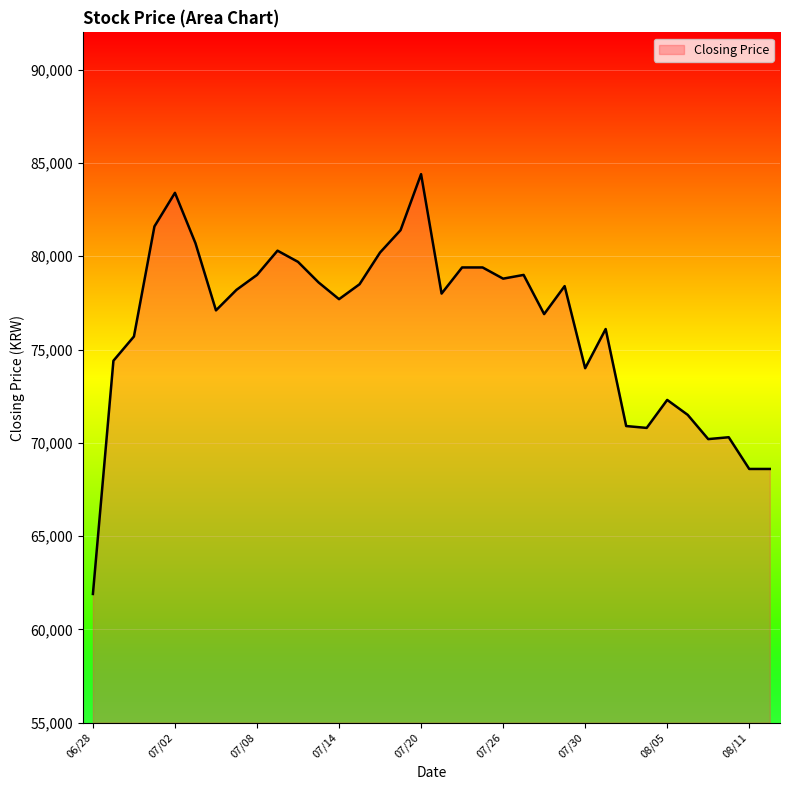

What is the greatest value displayed?

84400